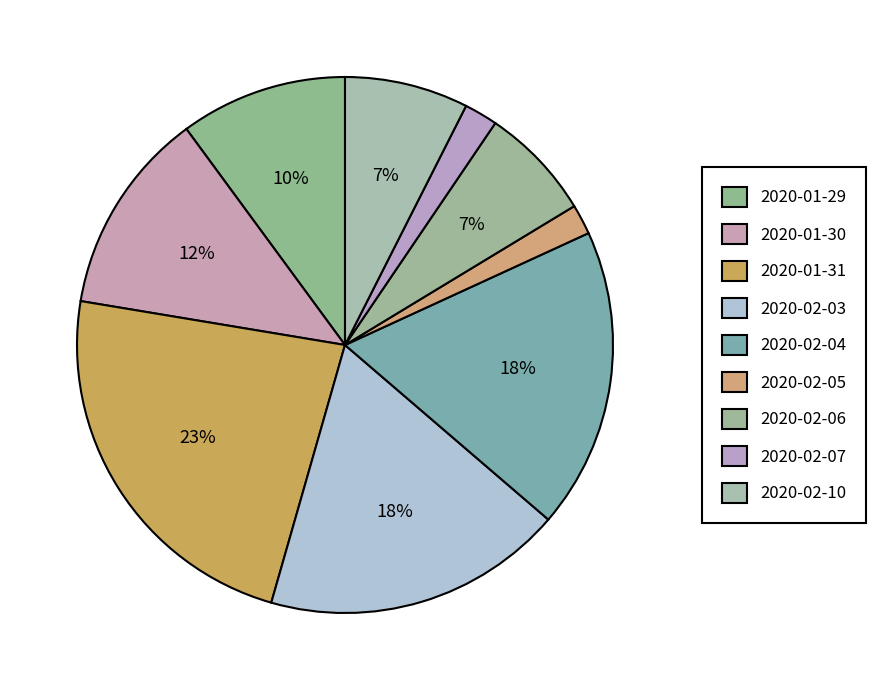

What is the total percentage of 2020-02-05 and 2020-02-10?

9.3%